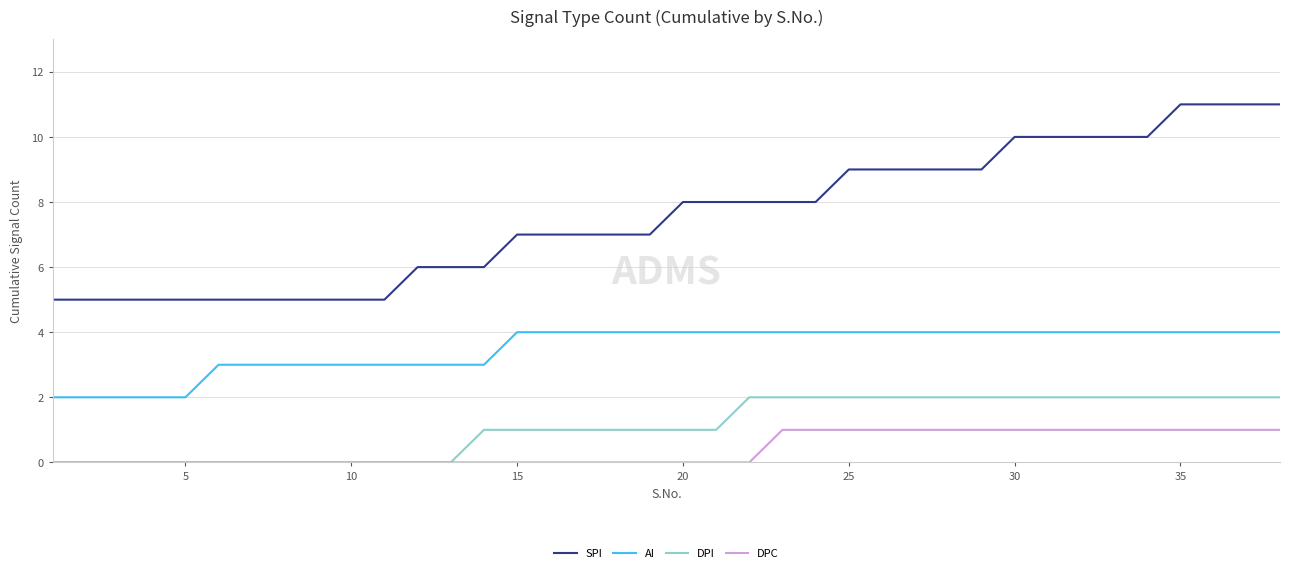

List the series in order of their peak value, highest first.

SPI, AI, DPI, DPC